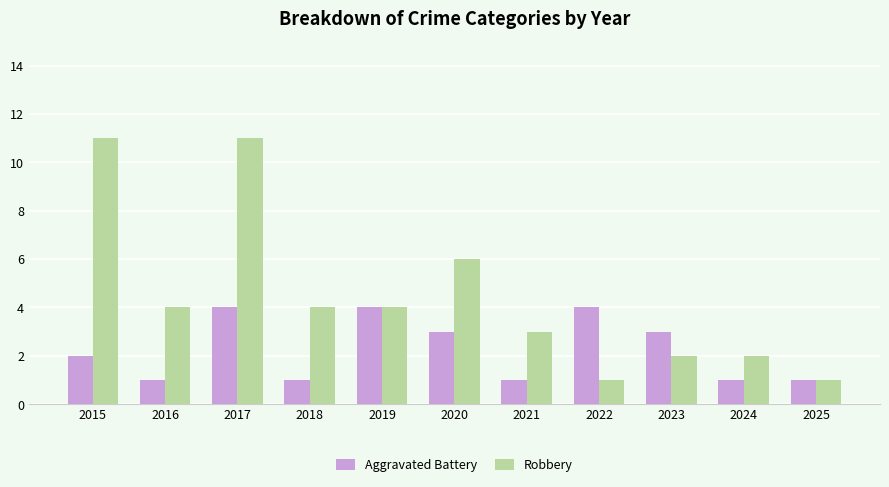

How many bars are there in each group?

2